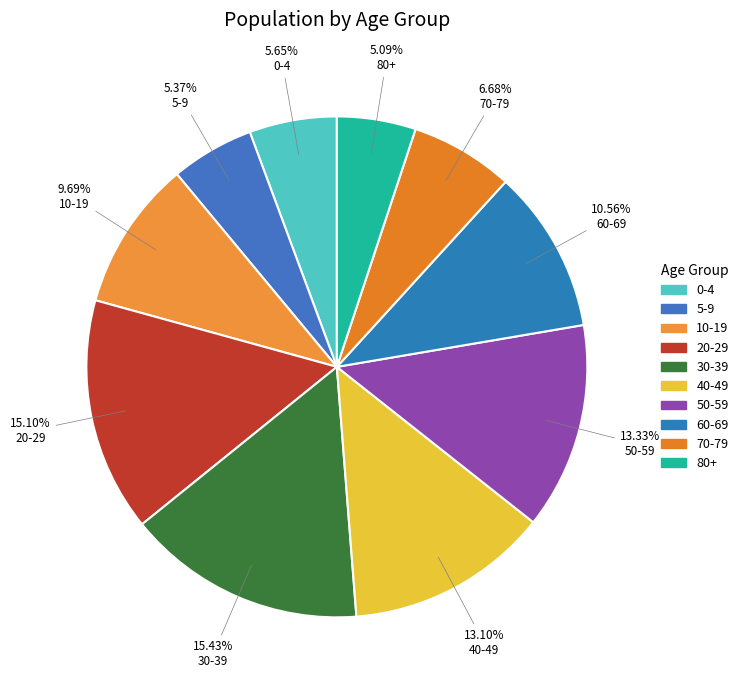

Combined, what portion of the pie is 20-29 and 5-9?

20.5%